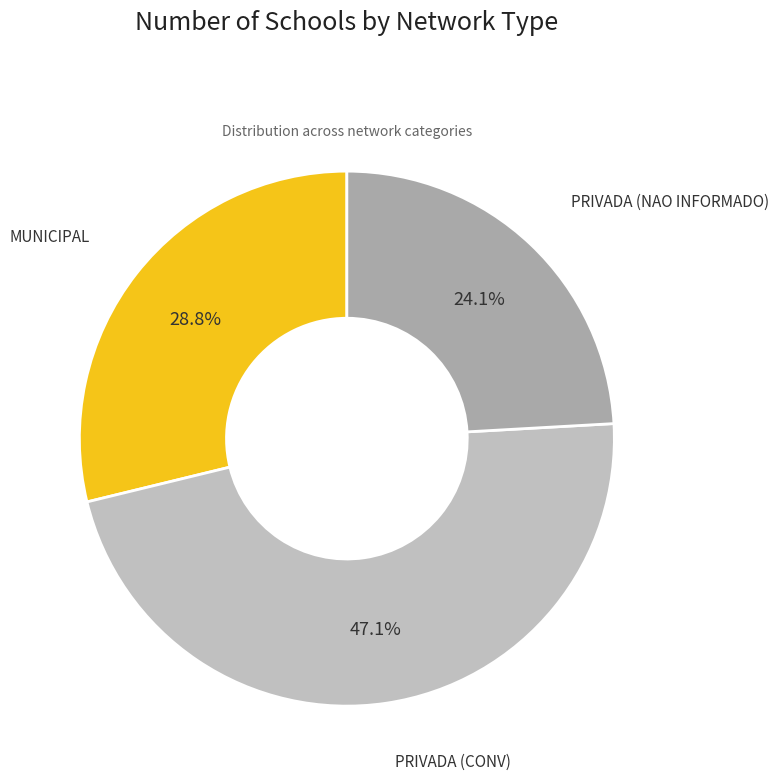

To the nearest percent, what portion does PRIVADA (CONV) represent?

47%